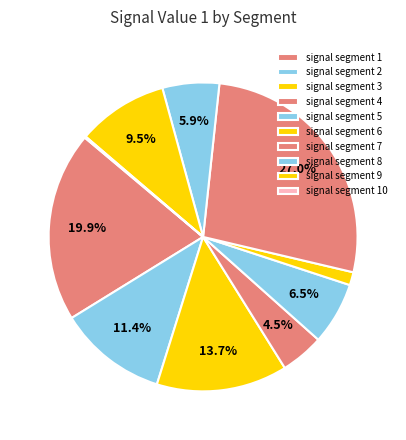

Is there any slice that represents more than half of the pie?

No